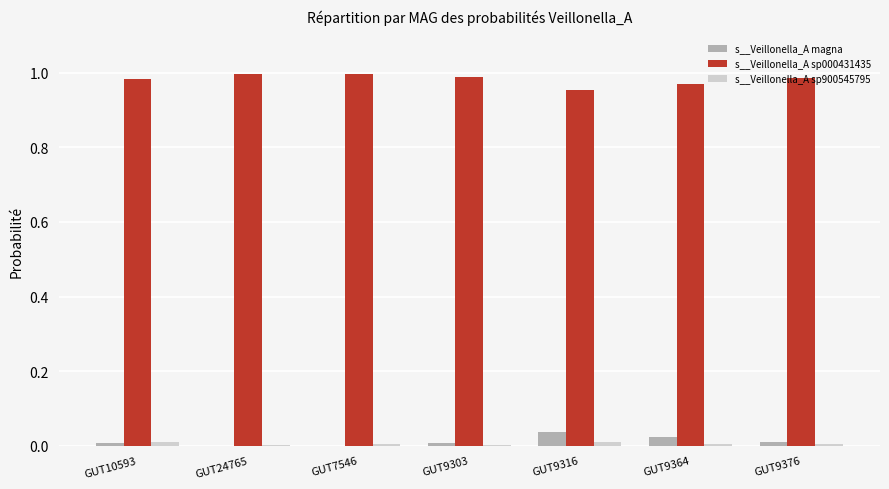

Which series has the largest total across all categories?

s__Veillonella_A sp000431435